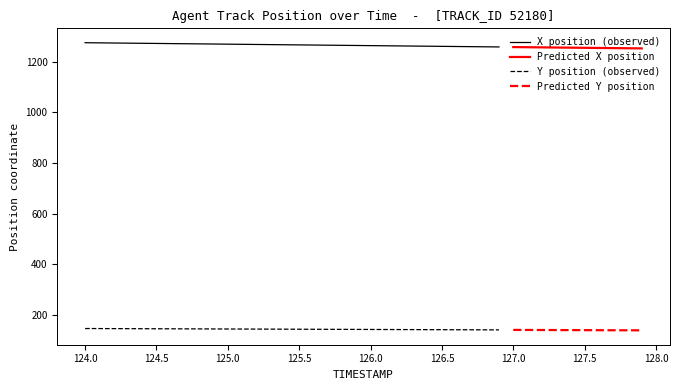

True or false: Y and X cross at least once.

False